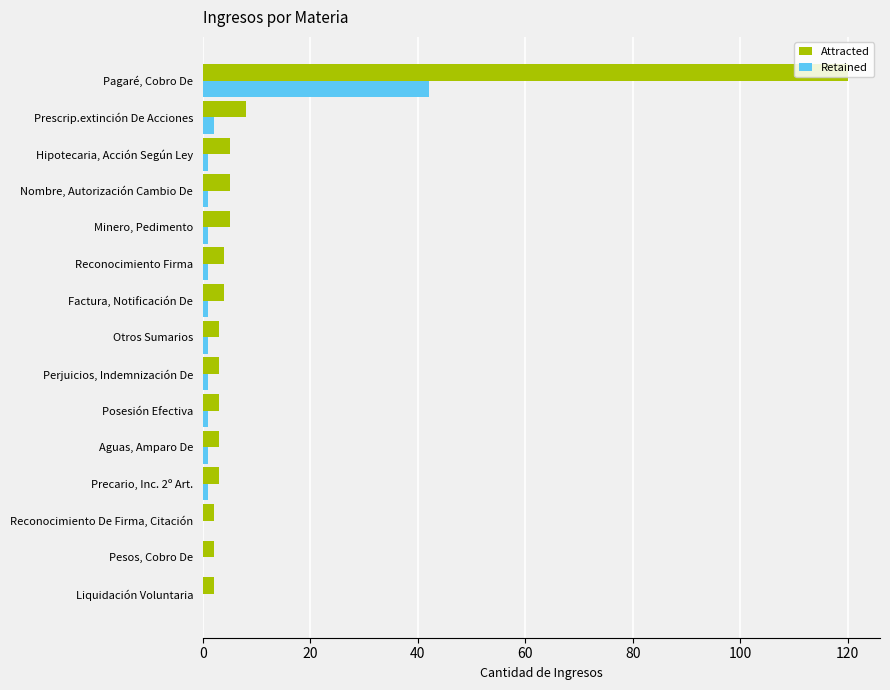

Which series has the widest spread of values?

Attracted